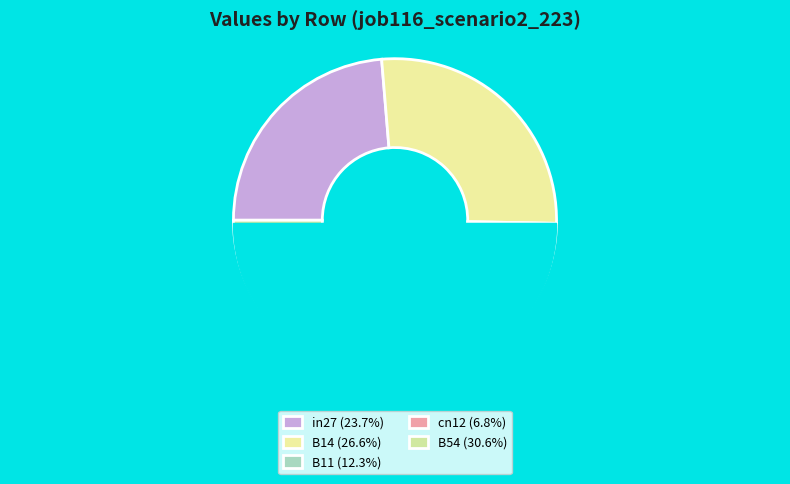

Which has a higher value, cn12 or B54?

B54